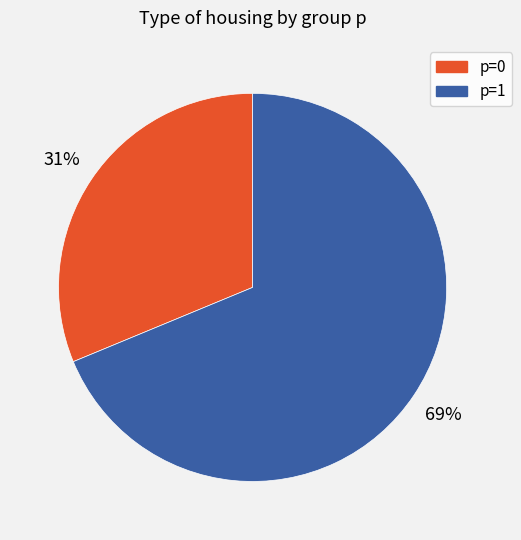

Between p=1 and p=0, which is larger?

p=1